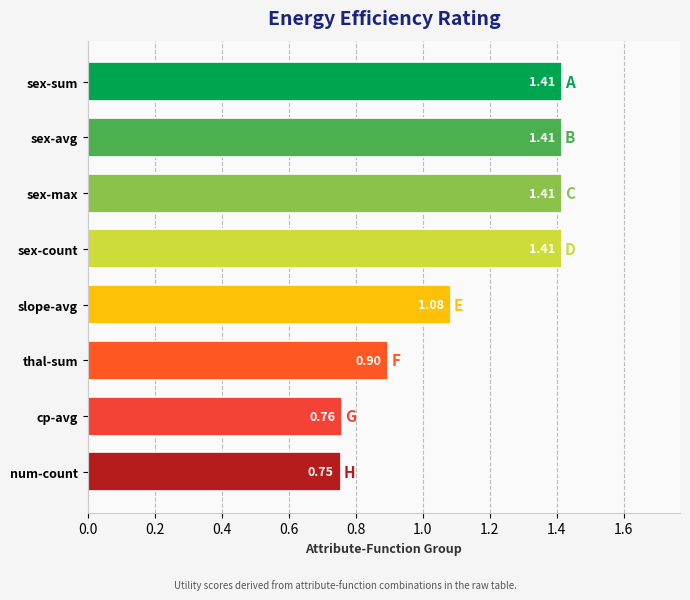

Which category has the lowest value across all series?

num-count